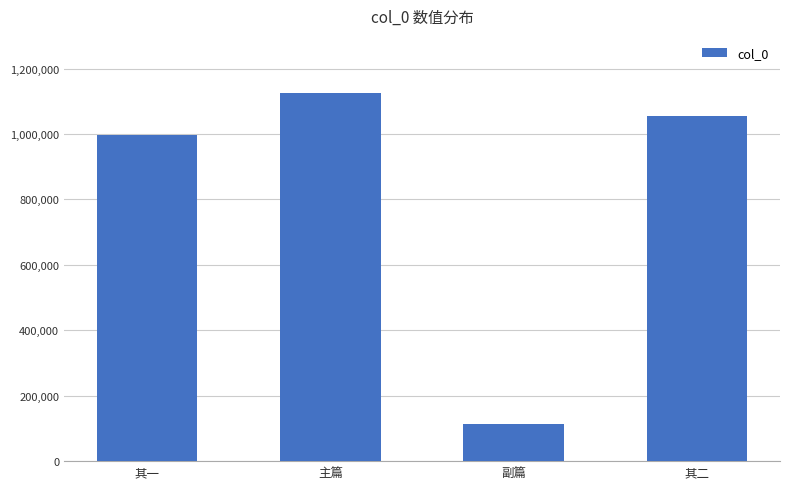

What is the label of the 1st bar from the left?

其一